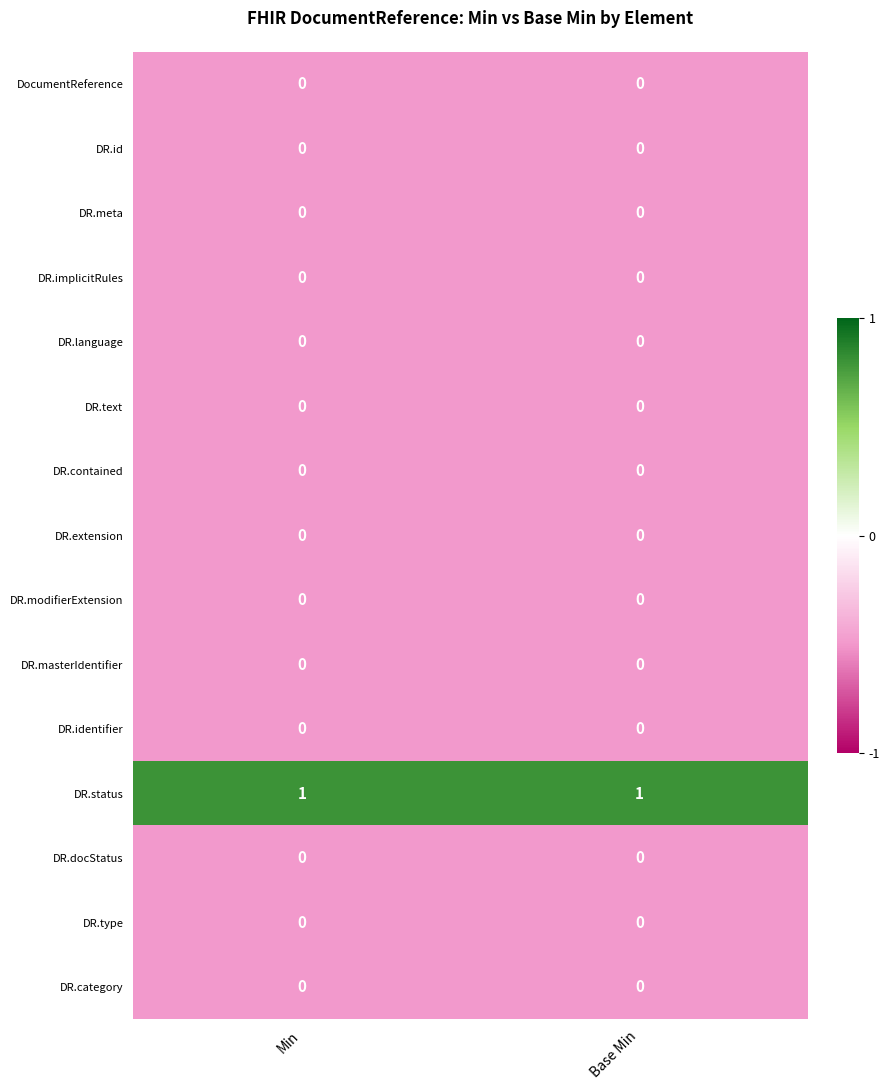

The value of DR.language at Base Min is 0. True or false?

True